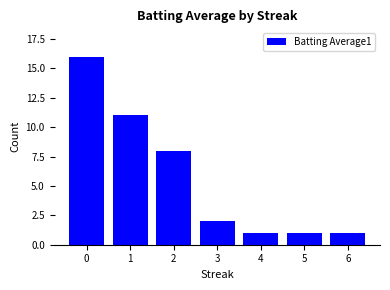

The value at 5 is 1. True or false?

True